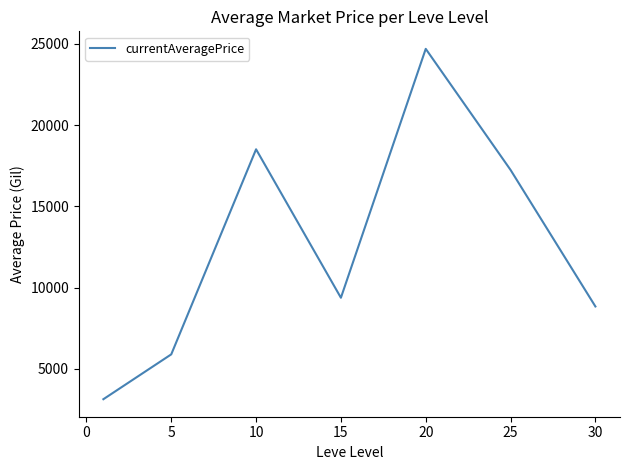

What is the smallest value displayed?

3133.0